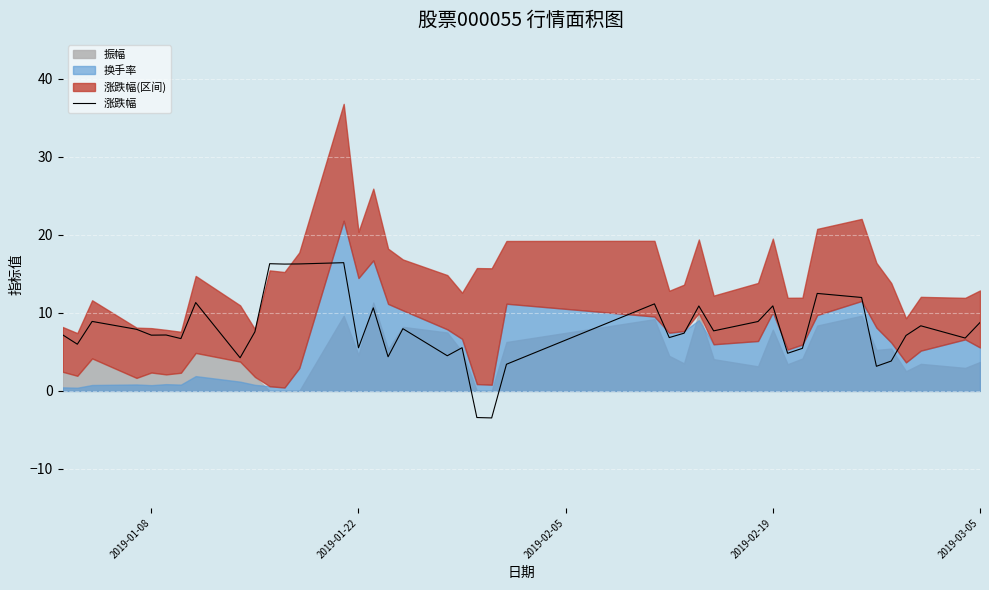

Is it true that 涨跌幅 equals 14.3 at 2019-03-05?

False